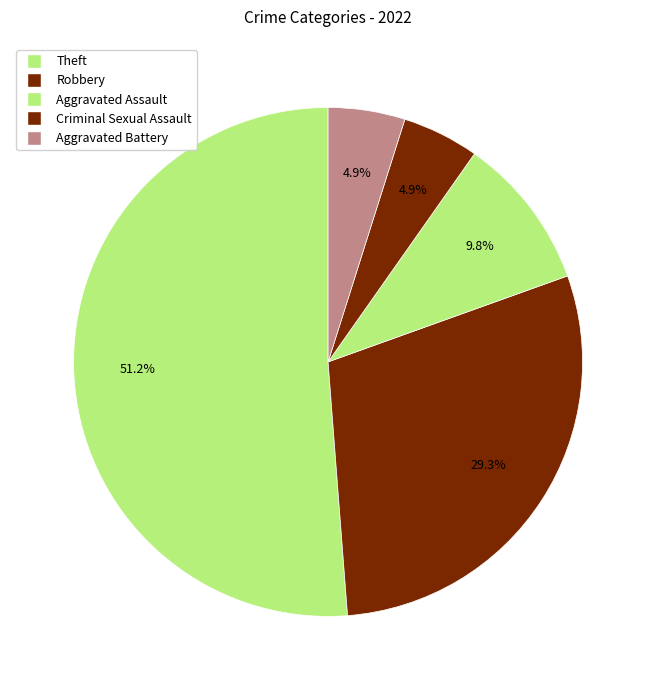

Which category has the biggest portion of the pie?

Theft